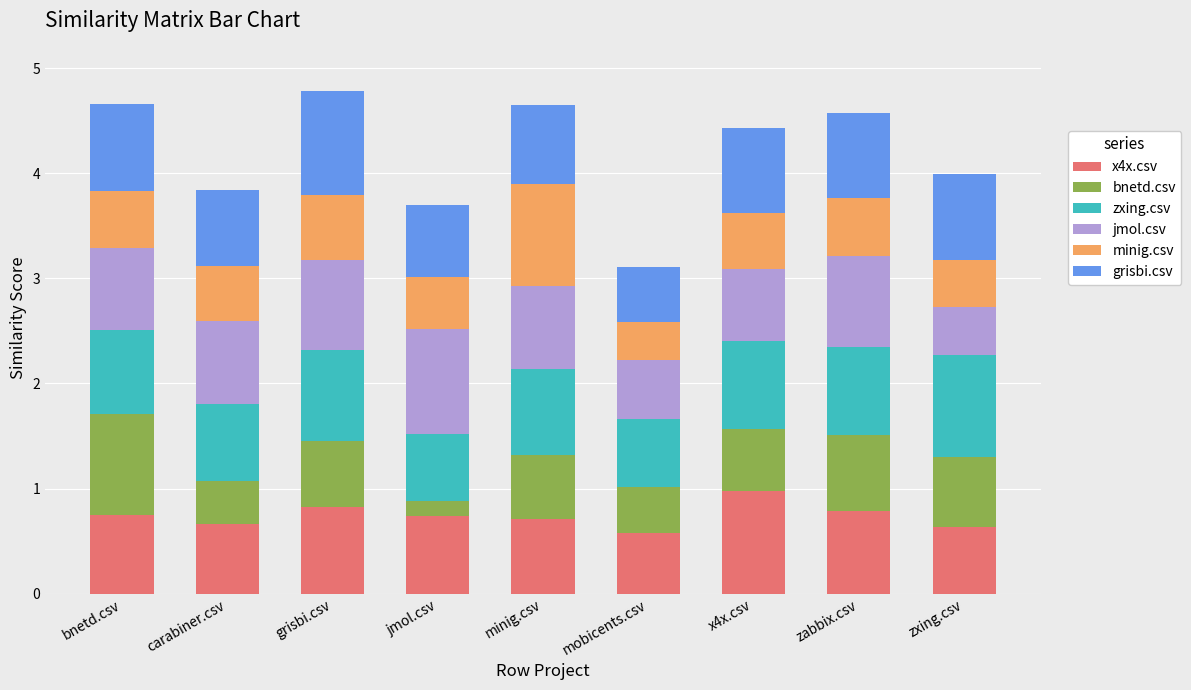

What is the lowest value of the x4x.csv series?

0.6